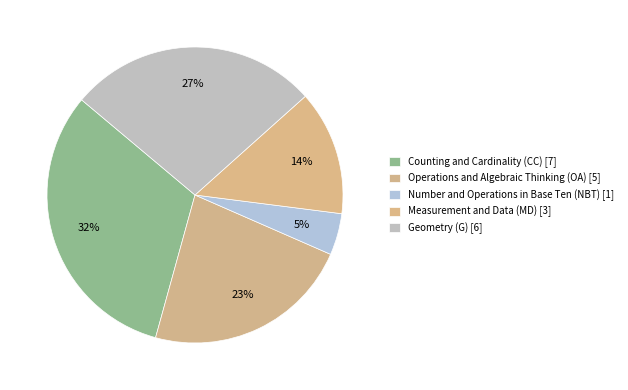

How many slices are in this pie chart?

5